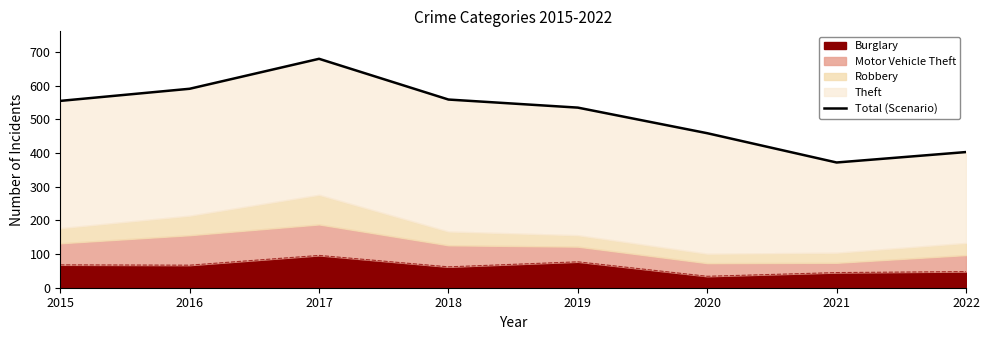

List the labels in order of value, smallest first.

2021, 2022, 2020, 2019, 2015, 2018, 2016, 2017